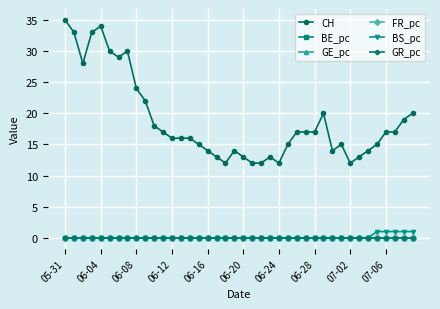

Which series has the largest total across all categories?

CH